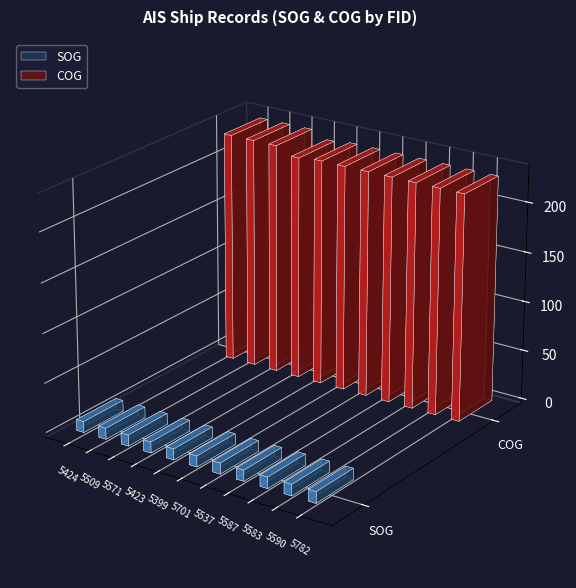

What is the difference between the SOG values at 5583 and 5423?

0.4